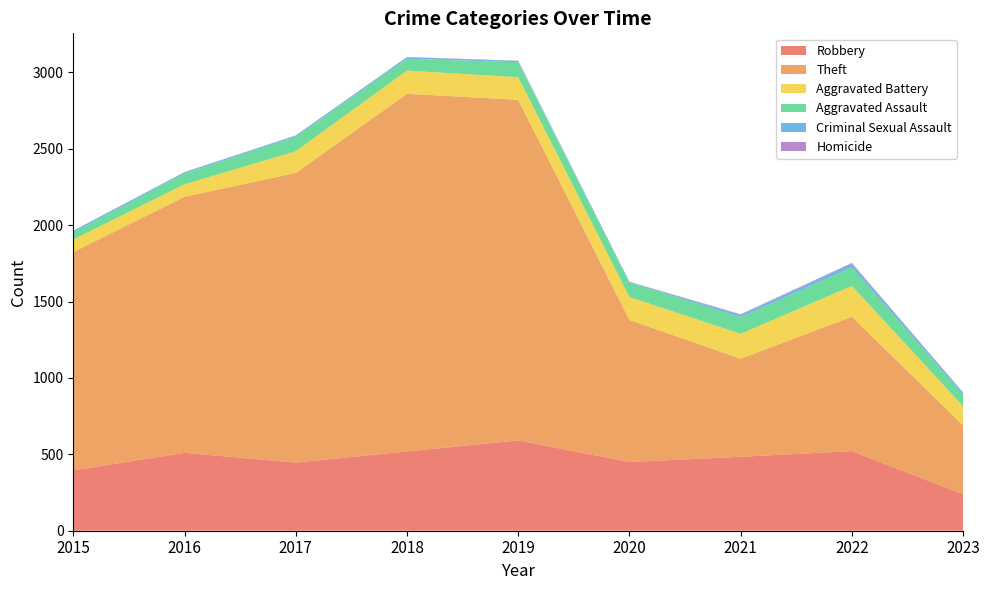

Reading left to right, what are all the values shown in this chart?

Robbery: 2015=395	2016=510	2017=446	2018=519	2019=591	2020=450	2021=484	2022=521	2023=239
Theft: 2015=1429	2016=1676	2017=1896	2018=2341	2019=2230	2020=930	2021=642	2022=880	2023=450
Aggravated Battery: 2015=82	2016=82	2017=142	2018=152	2019=148	2020=150	2021=163	2022=202	2023=126
Aggravated Assault: 2015=46	2016=71	2017=95	2018=77	2019=98	2020=94	2021=110	2022=121	2023=75
Criminal Sexual Assault: 2015=12	2016=8	2017=8	2018=11	2019=8	2020=3	2021=14	2022=24	2023=13
Homicide: 2015=0	2016=1	2017=1	2018=1	2019=2	2020=3	2021=4	2022=5	2023=2